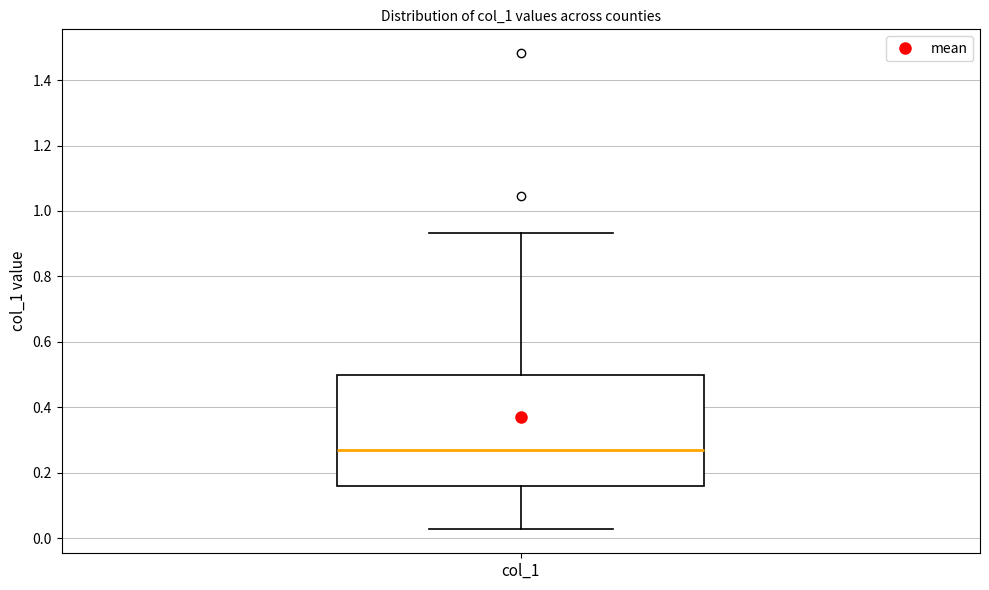

Where is the lower edge of the box for col_1 on the y-axis? The values are not printed on the chart, so give them approximately, as read against the axis.

0.16